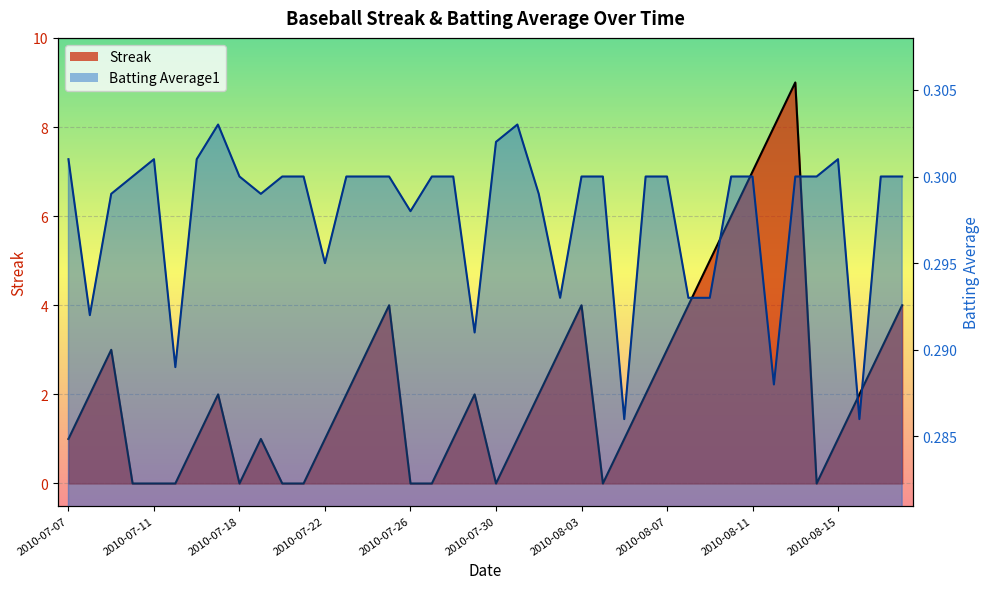

True or false: Batting Average1 and Streak cross at least once.

True